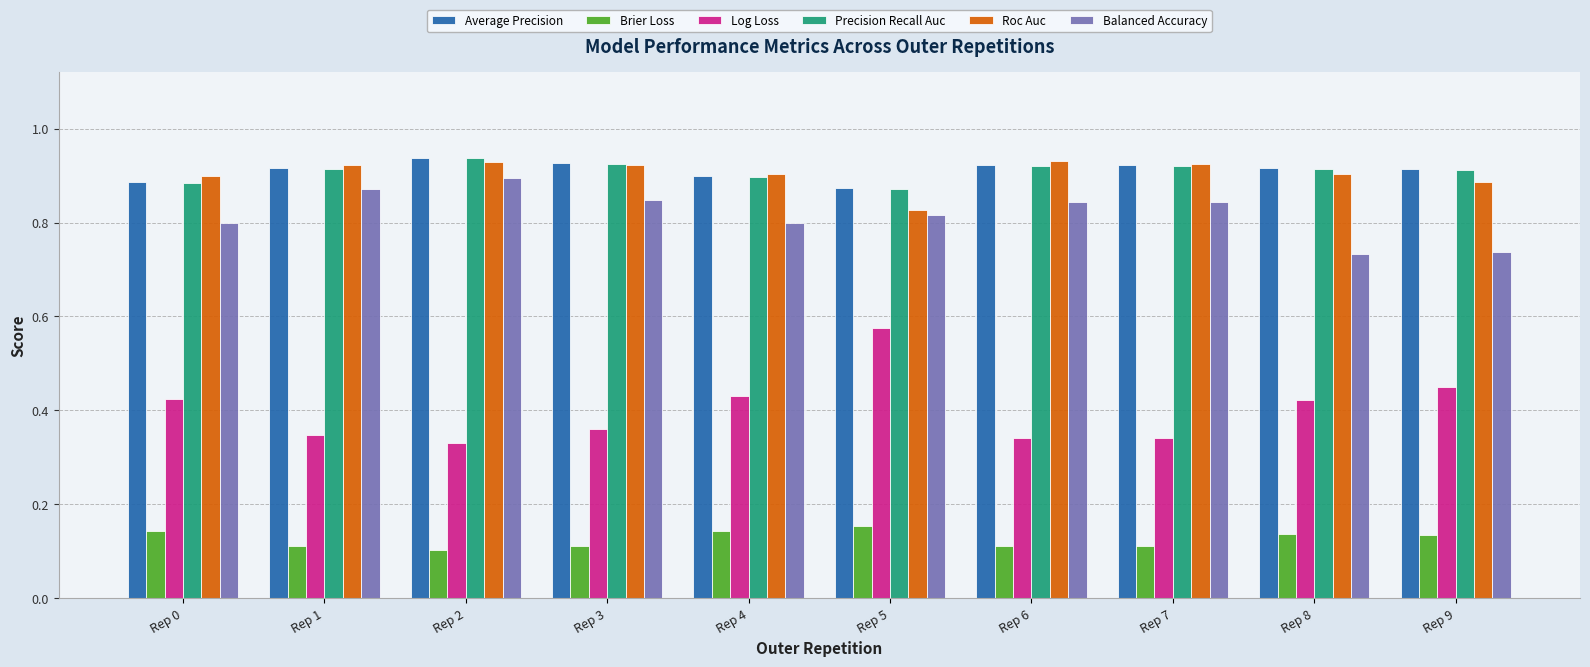

What is the sum of the Precision Recall Auc values at Rep 2 and Rep 5?

1.8